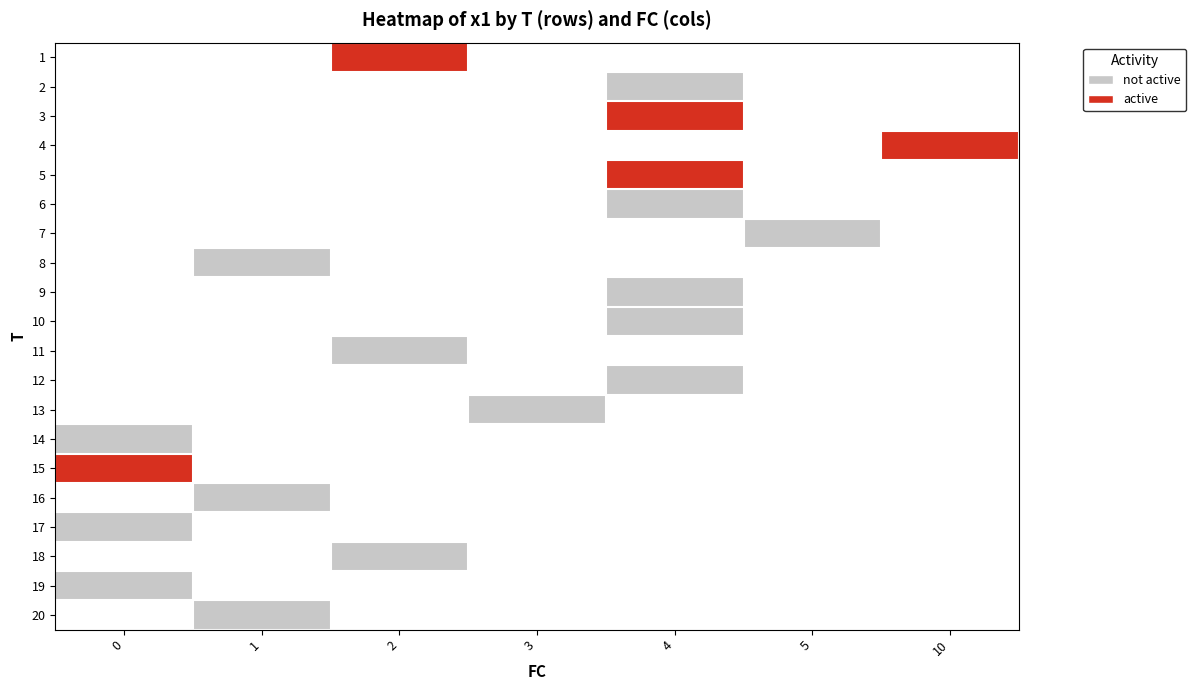

Reading left to right, what are all the values shown in this chart?

1: 0=-1	1=-1	2=1	3=-1	4=-1	5=-1	10=-1
2: 0=-1	1=-1	2=-1	3=-1	4=0	5=-1	10=-1
3: 0=-1	1=-1	2=-1	3=-1	4=1	5=-1	10=-1
4: 0=-1	1=-1	2=-1	3=-1	4=-1	5=-1	10=1
5: 0=-1	1=-1	2=-1	3=-1	4=1	5=-1	10=-1
6: 0=-1	1=-1	2=-1	3=-1	4=0	5=-1	10=-1
7: 0=-1	1=-1	2=-1	3=-1	4=-1	5=0	10=-1
8: 0=-1	1=0	2=-1	3=-1	4=-1	5=-1	10=-1
9: 0=-1	1=-1	2=-1	3=-1	4=0	5=-1	10=-1
10: 0=-1	1=-1	2=-1	3=-1	4=0	5=-1	10=-1
11: 0=-1	1=-1	2=0	3=-1	4=-1	5=-1	10=-1
12: 0=-1	1=-1	2=-1	3=-1	4=0	5=-1	10=-1
13: 0=-1	1=-1	2=-1	3=0	4=-1	5=-1	10=-1
14: 0=0	1=-1	2=-1	3=-1	4=-1	5=-1	10=-1
15: 0=1	1=-1	2=-1	3=-1	4=-1	5=-1	10=-1
16: 0=-1	1=0	2=-1	3=-1	4=-1	5=-1	10=-1
17: 0=0	1=-1	2=-1	3=-1	4=-1	5=-1	10=-1
18: 0=-1	1=-1	2=0	3=-1	4=-1	5=-1	10=-1
19: 0=0	1=-1	2=-1	3=-1	4=-1	5=-1	10=-1
20: 0=-1	1=0	2=-1	3=-1	4=-1	5=-1	10=-1